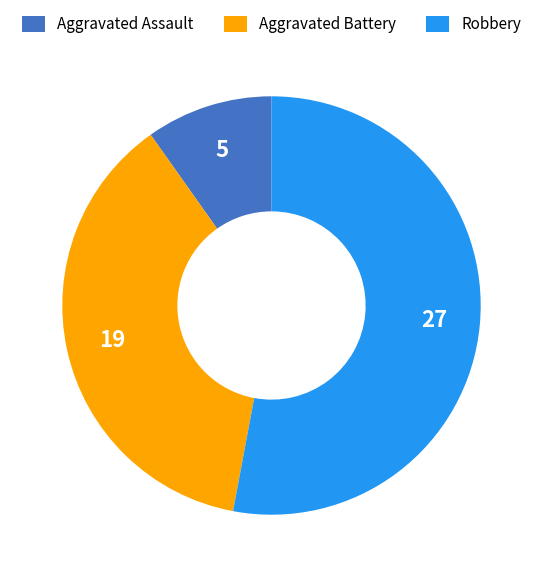

Between Aggravated Battery and Aggravated Assault, which is larger?

Aggravated Battery